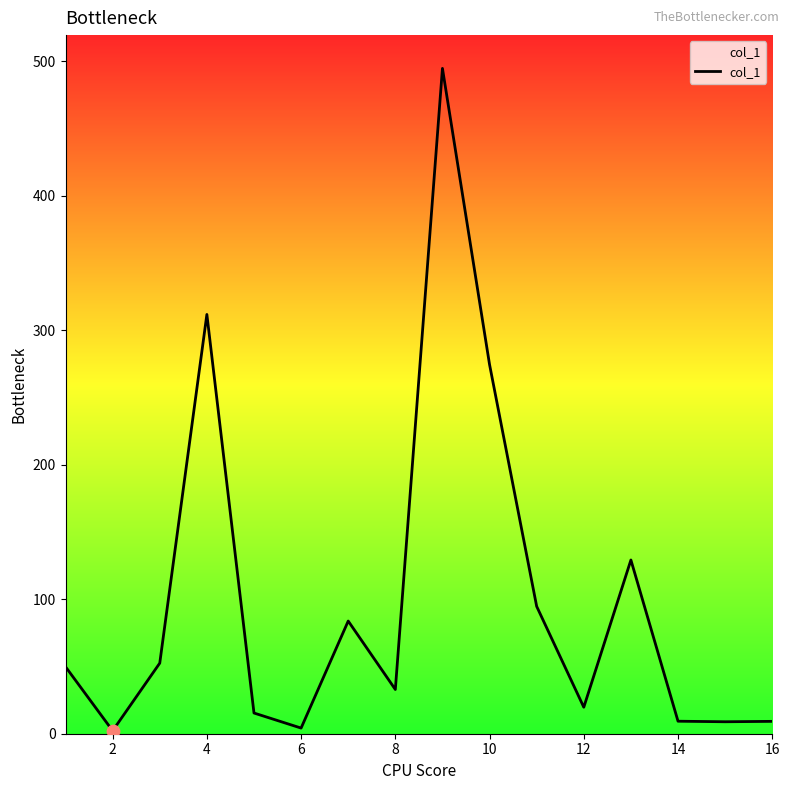

What is the greatest value displayed?

494.8